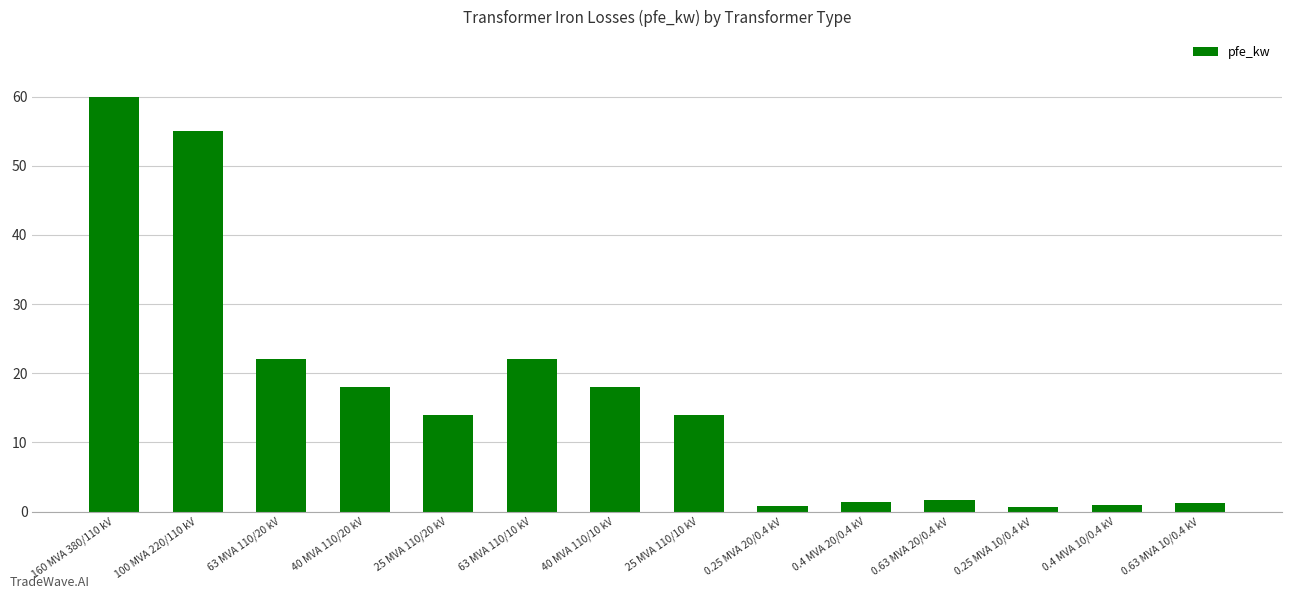

The chart shows a value of 0.9 at 0.4 MVA 10/0.4 kV. True or false?

True